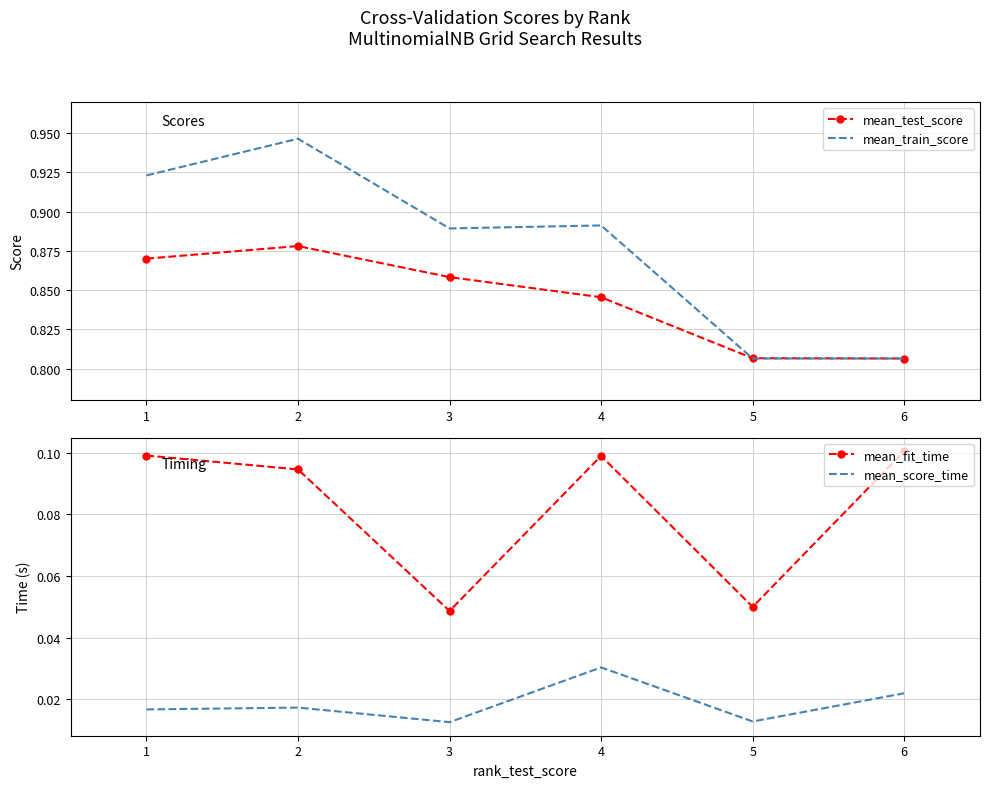

Where is the first local maximum for mean_test_score?

2